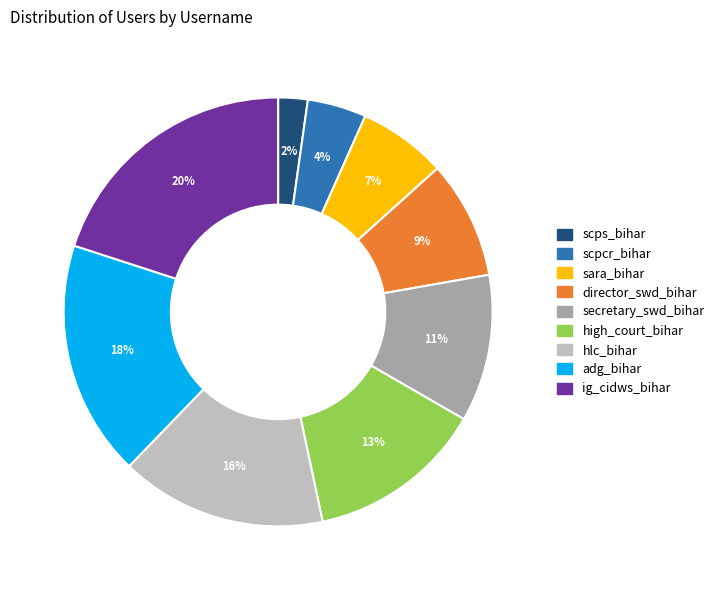

To the nearest percent, what percentage of the pie is scps_bihar?

2%